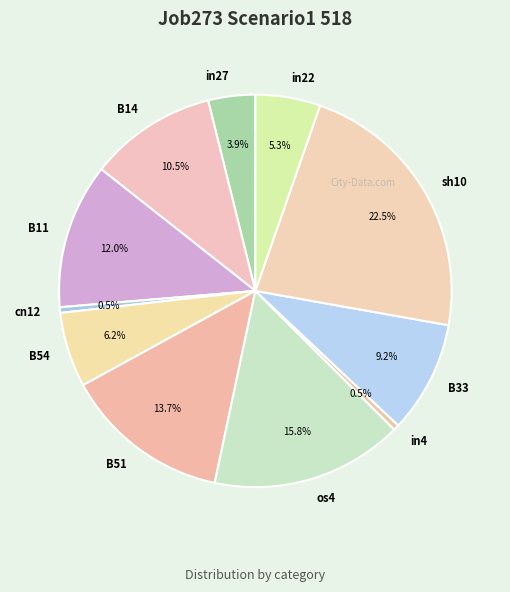

True or false: B54 accounts for 20% of the total.

False